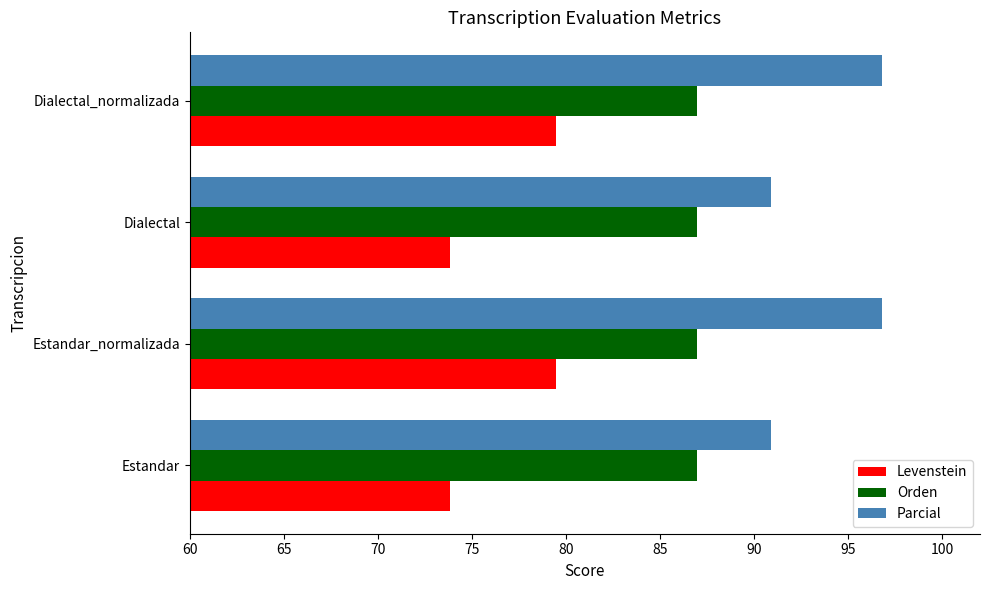

True or false: Levenstein has a value of 79.5 at Dialectal_normalizada.

True